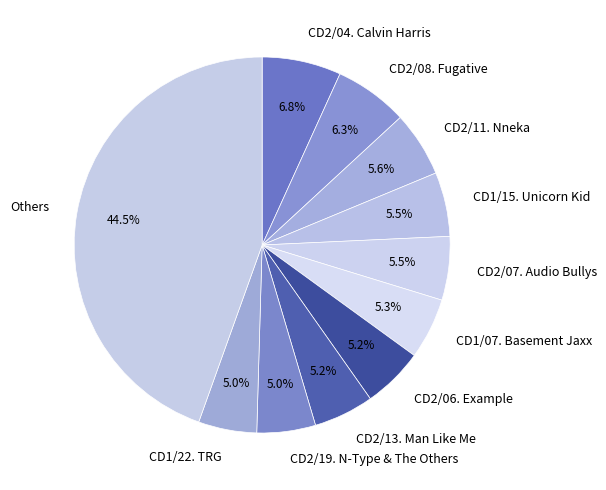

Count the number of slices in the pie.

11